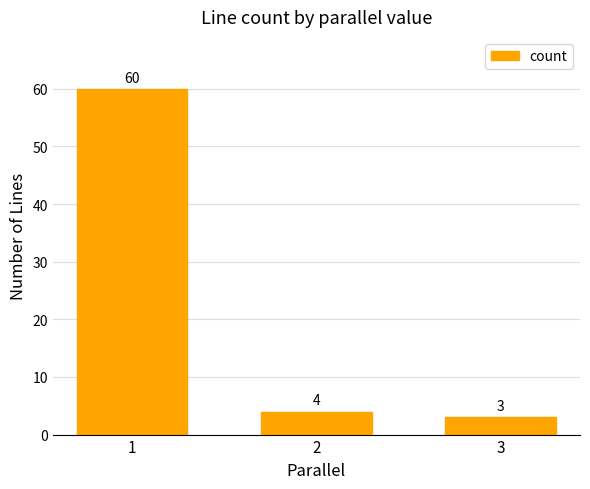

Approximately how many times larger is the value at 1 compared to 3?

20.0